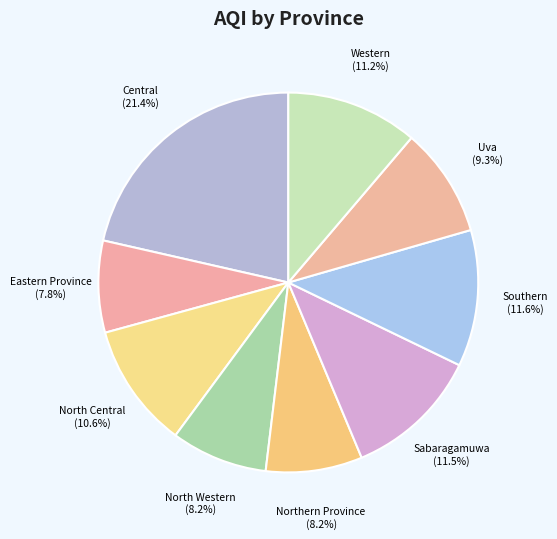

To the nearest percent, what percentage of the pie is Uva?

9%